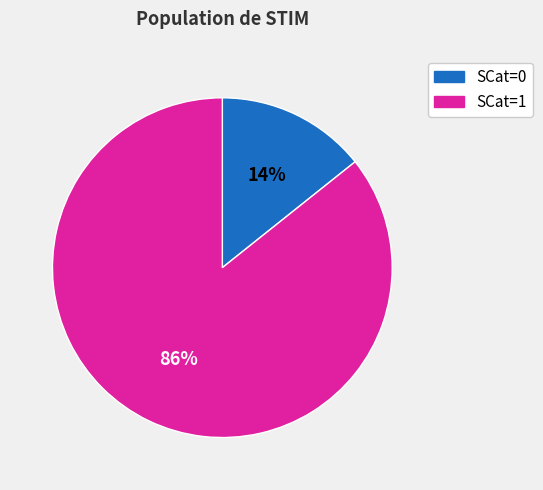

Count the number of slices in the pie.

2